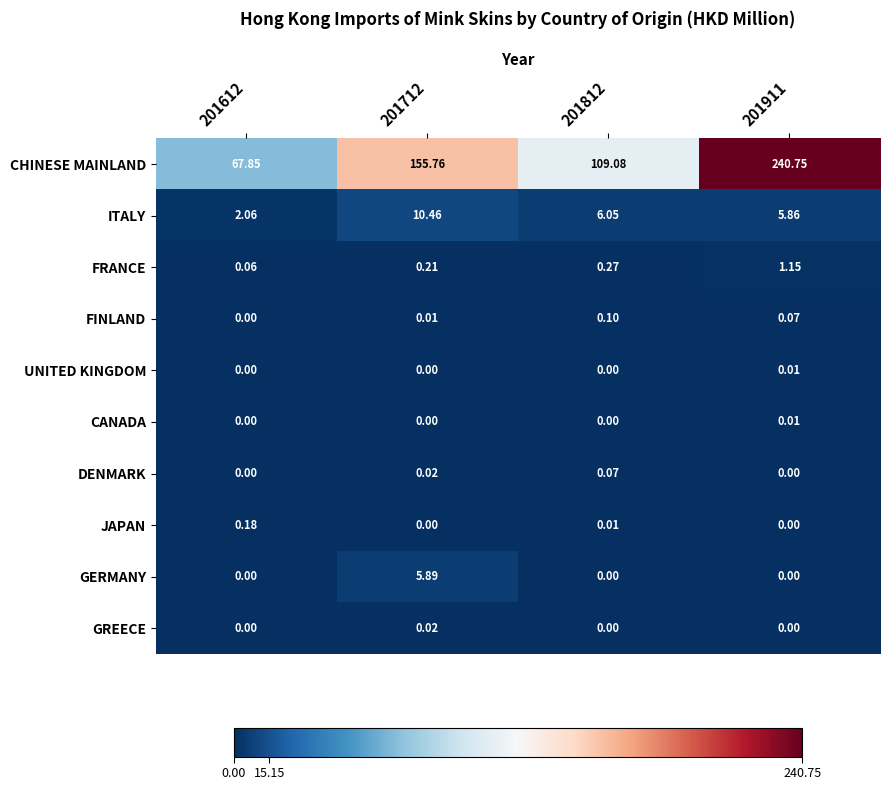

Which series has the widest spread of values?

CHINESE MAINLAND